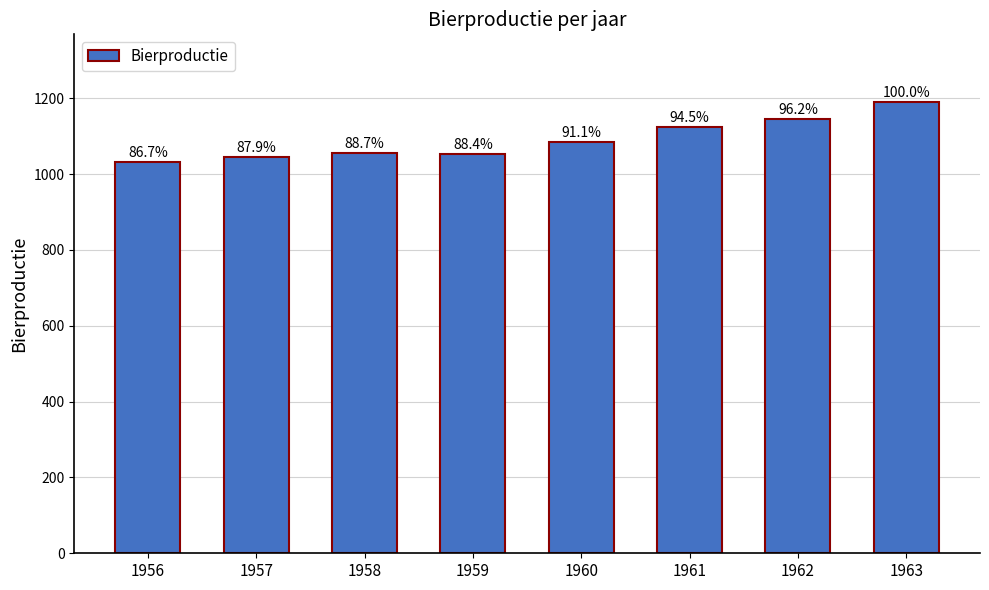

What is the smallest value displayed?

1032